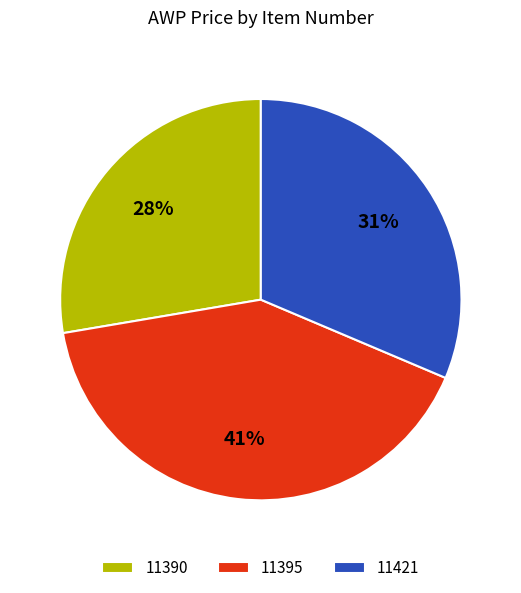

Between 11421 and 11390, which is larger?

11421